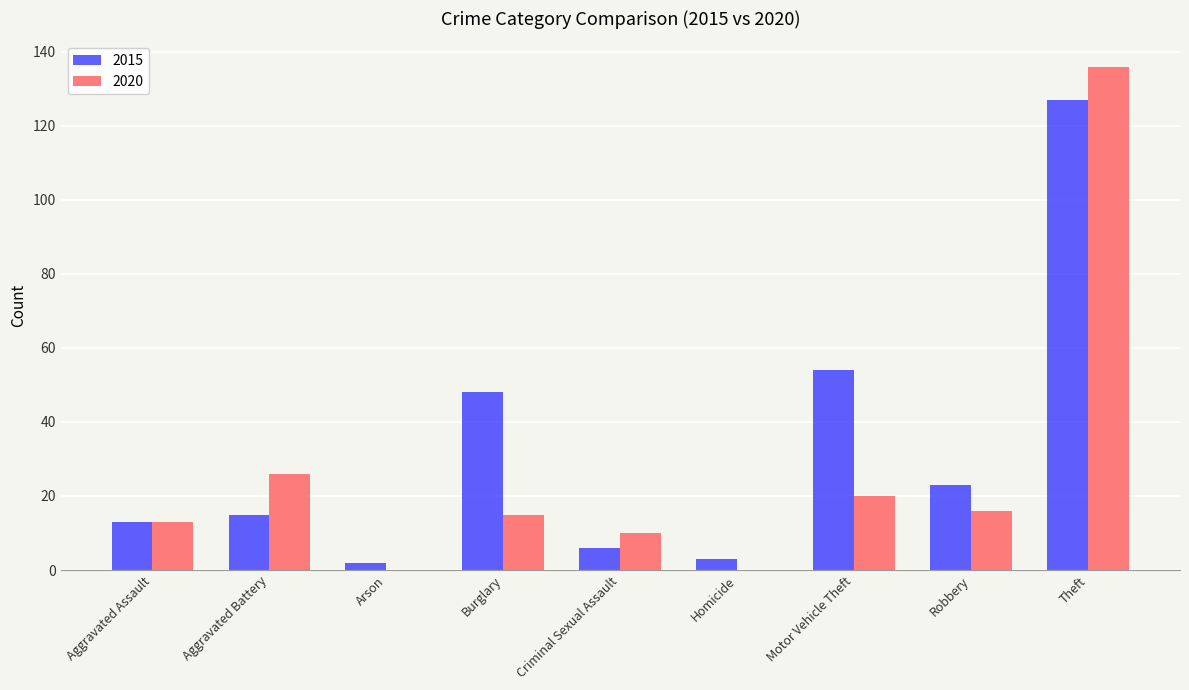

Reading left to right, list all the values displayed in this chart.

2015: 13	15	2	48	6	3	54	23	127
2020: 13	26	0	15	10	0	20	16	136